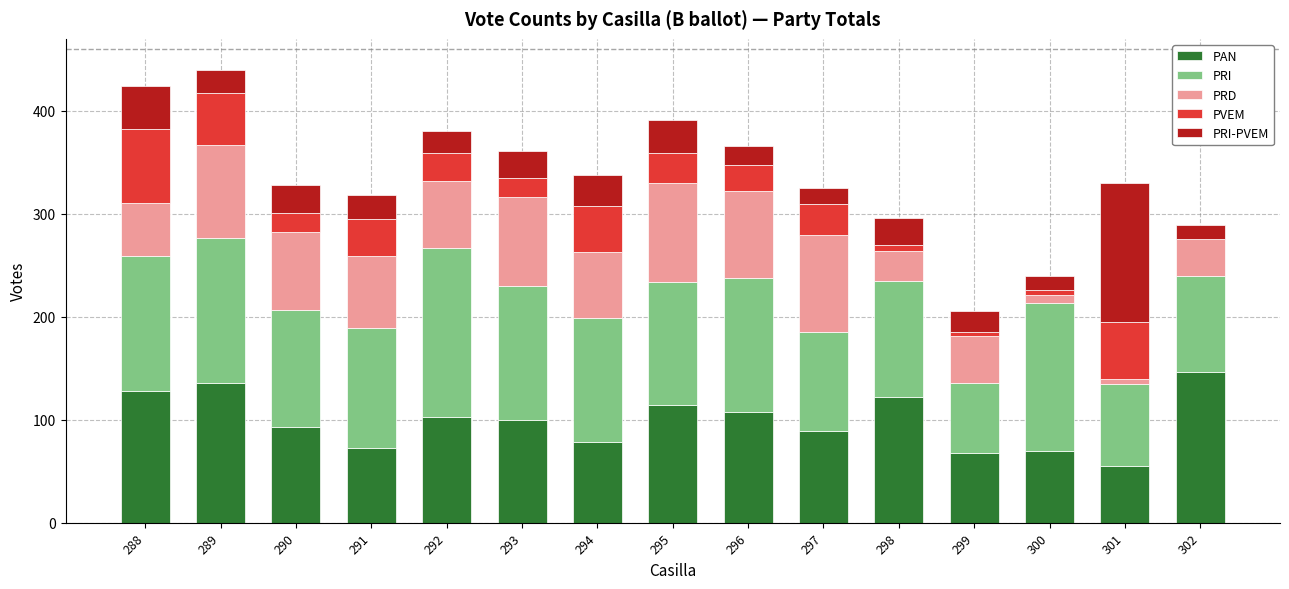

What is the total value across all series at 292?

380